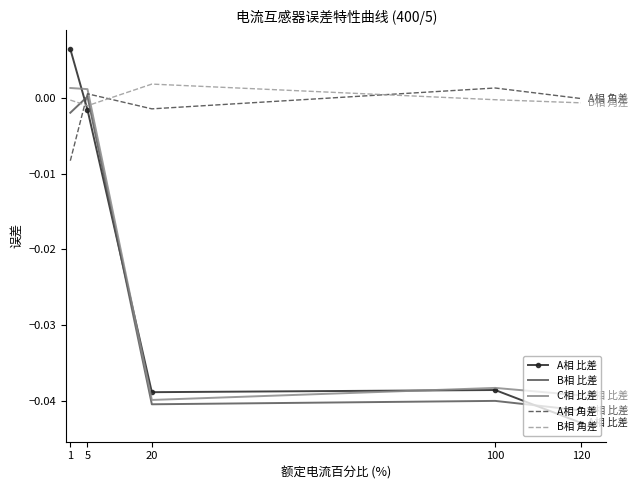

Where do A相 比差 and B相 角差 first cross each other?

1 and 5